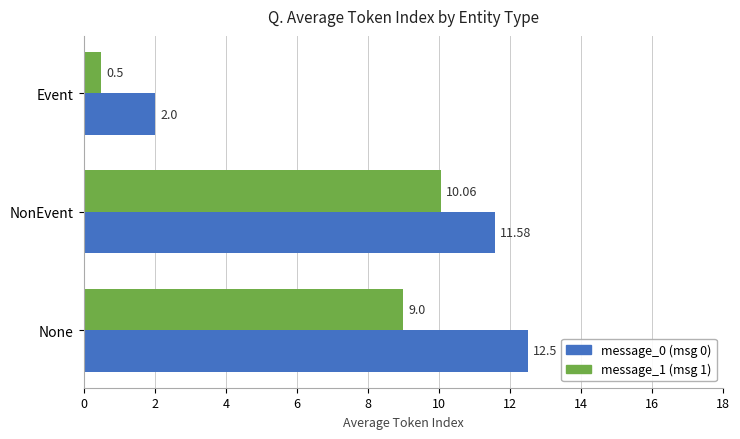

At which category is the sum across all series the highest?

NonEvent